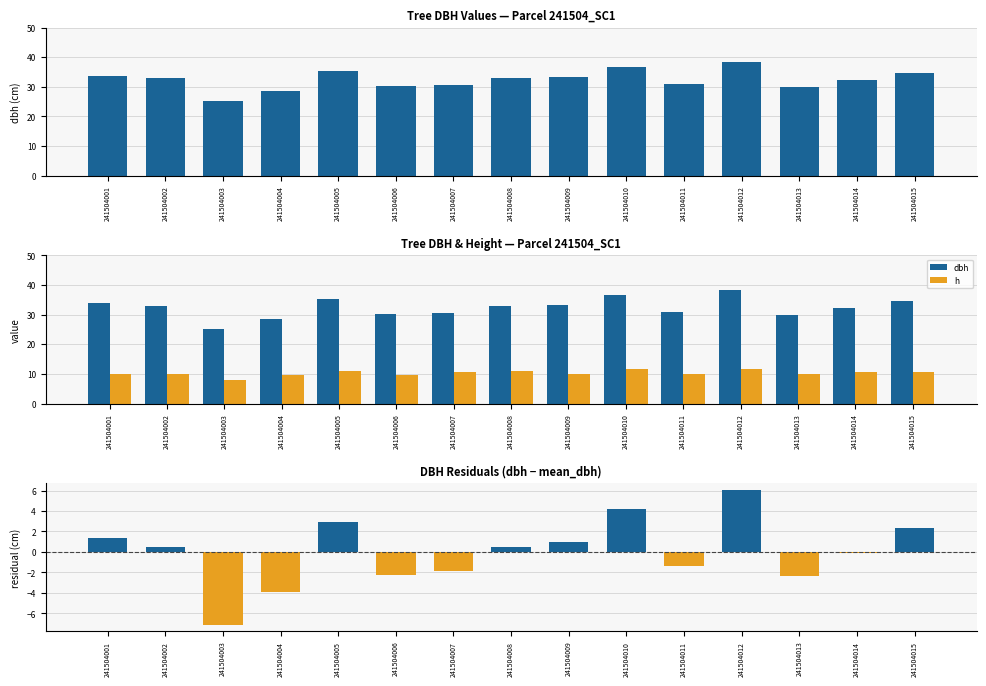

Does the chart contain stacked bars?

No